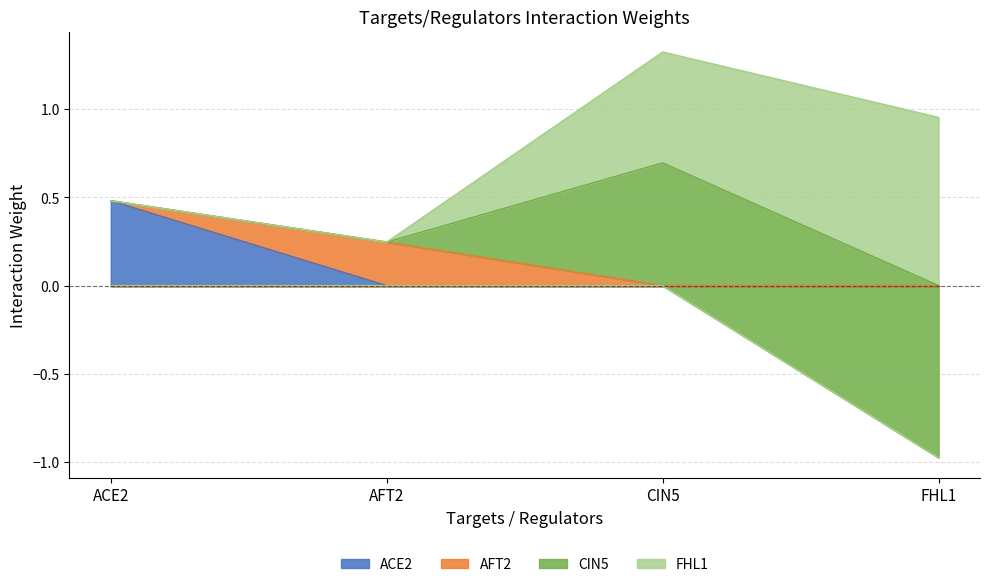

True or false: ACE2 has a value of 0.2 at AFT2.

False